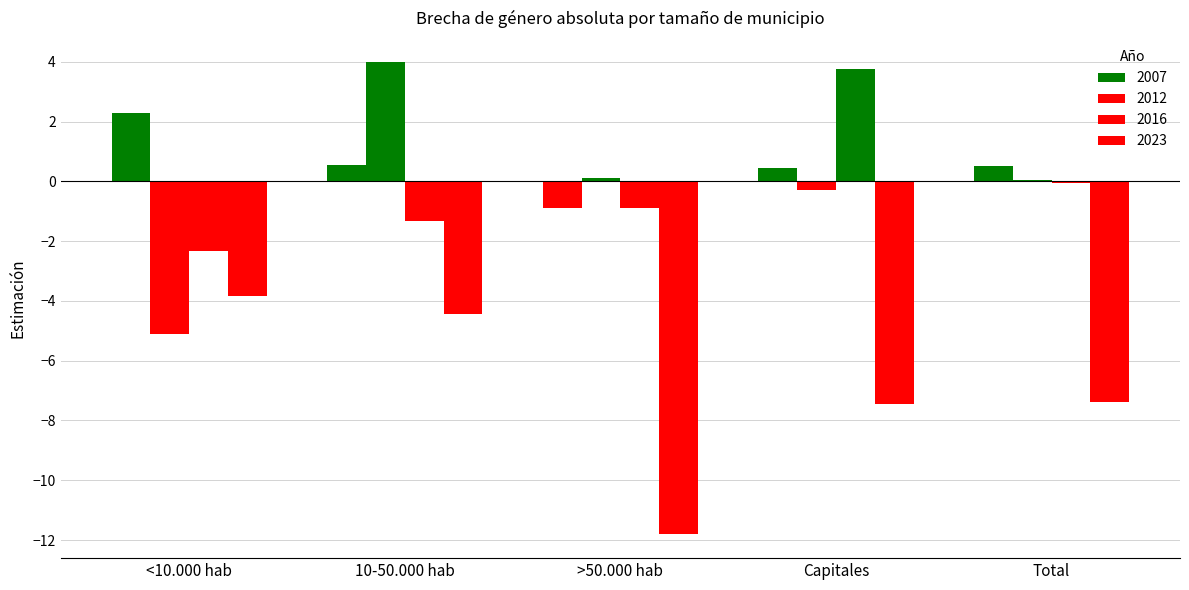

Count the number of data series in this chart.

4